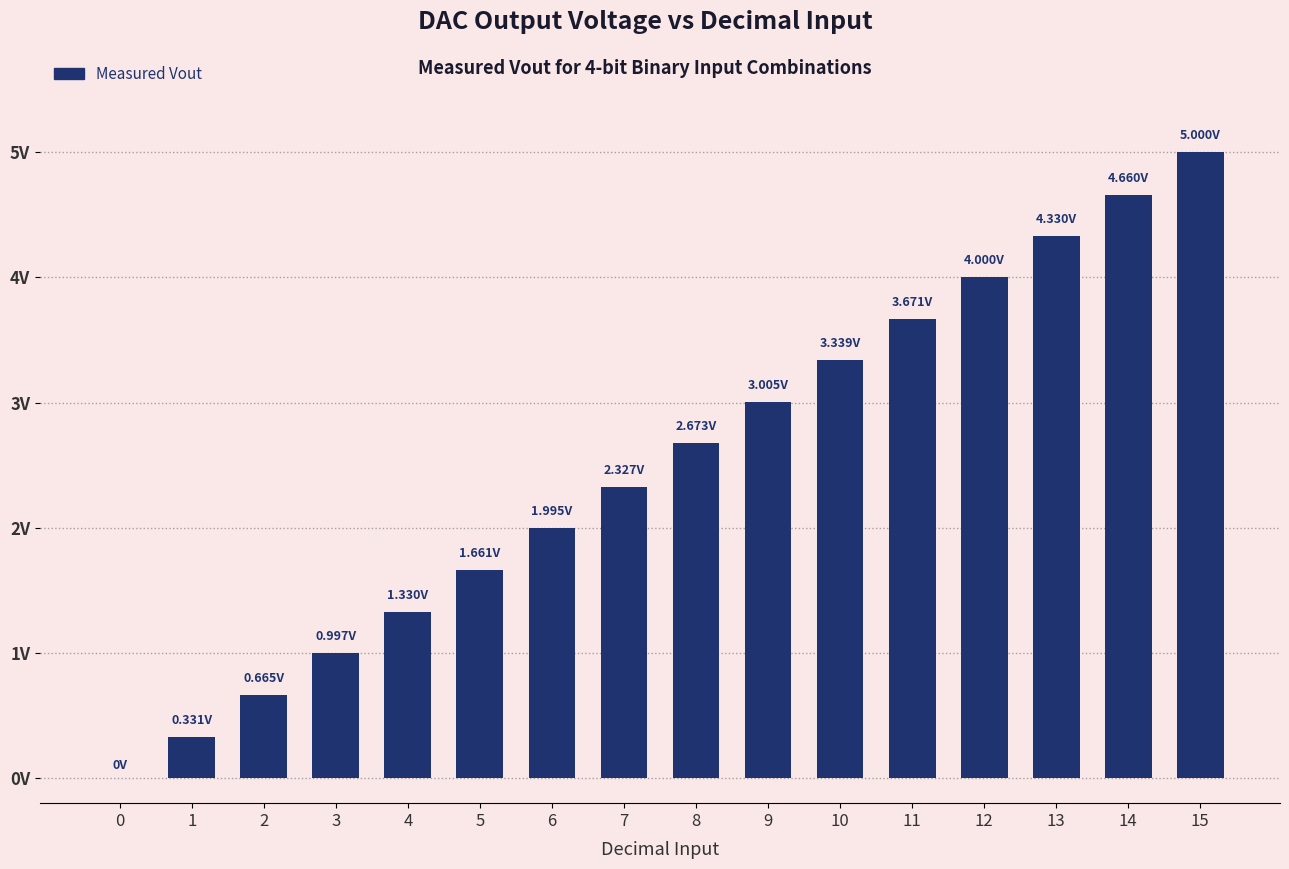

What is the value of the 5th bar from the left?

1.3